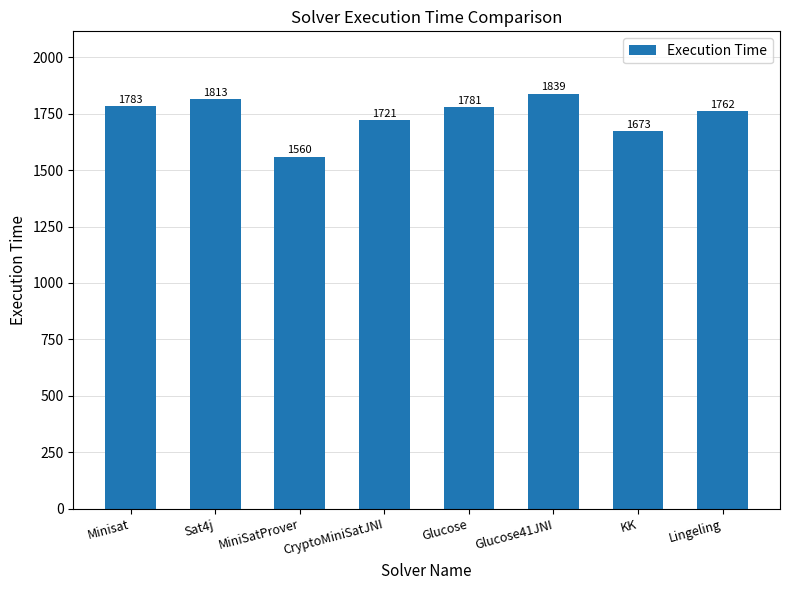

What is the change in value from Minisat to Lingeling?

-21